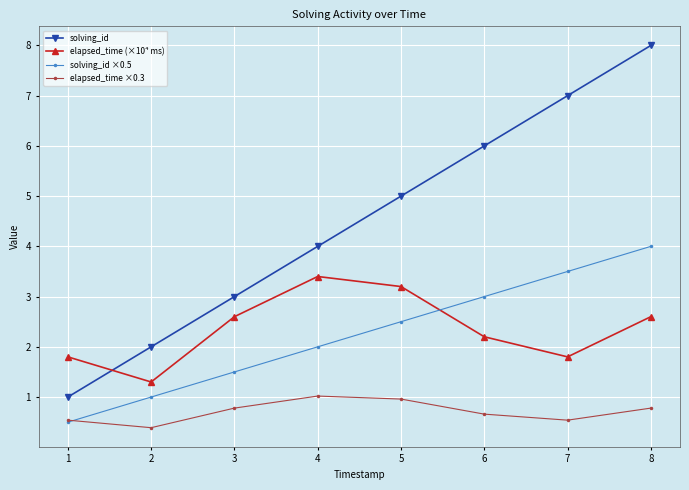

The solving_id series shows 4.0 at 4. True or false?

True